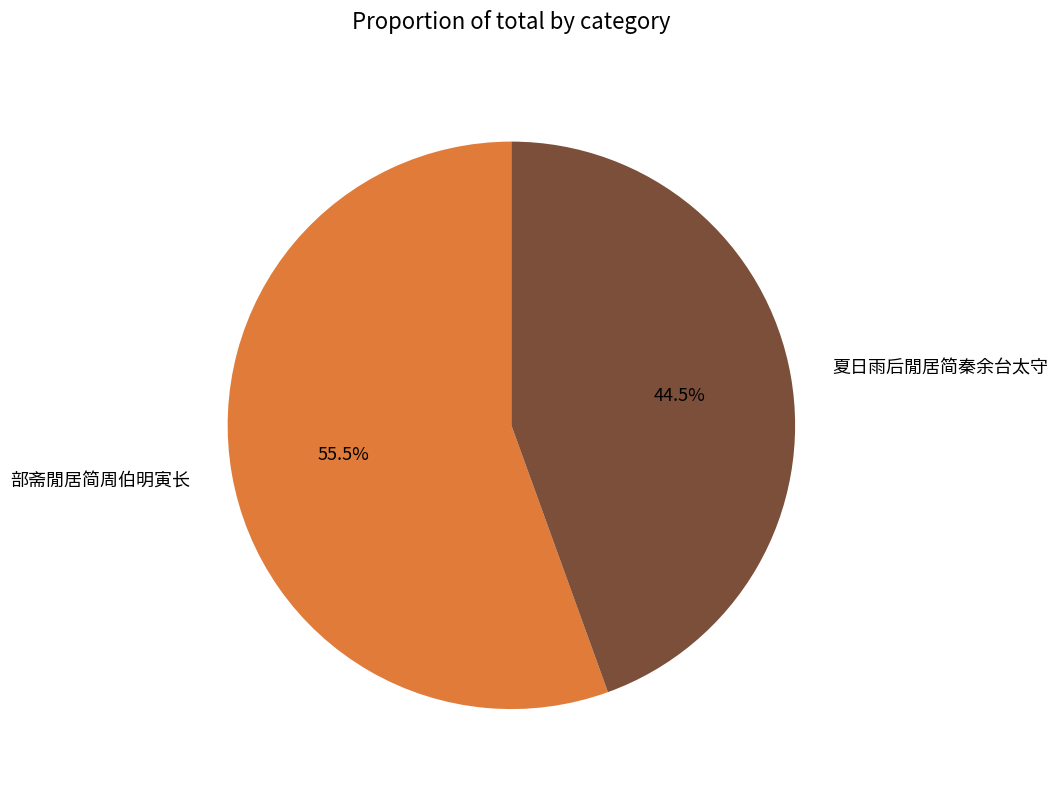

Which category has the smallest portion of the pie?

夏日雨后閒居简秦余台太守